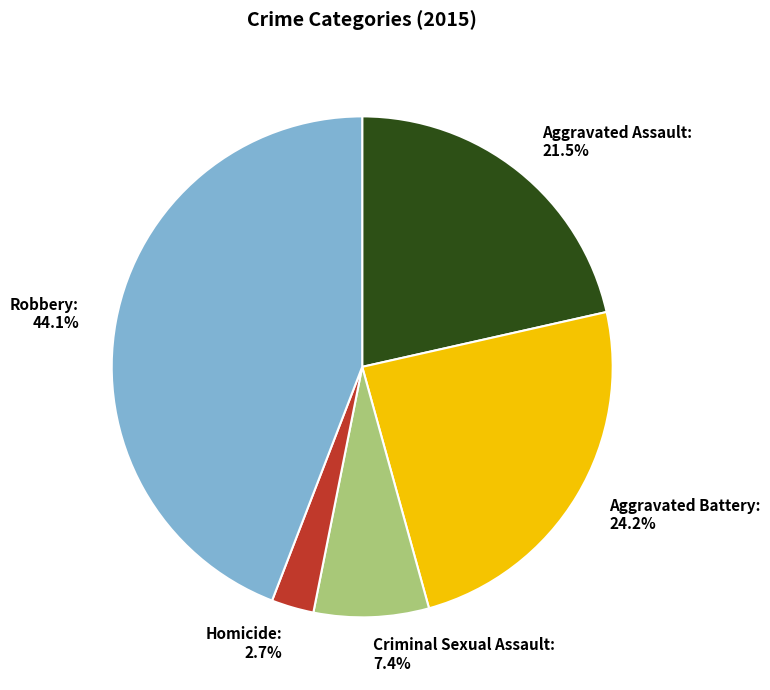

Do Robbery and Homicide together represent more than half of the pie?

No